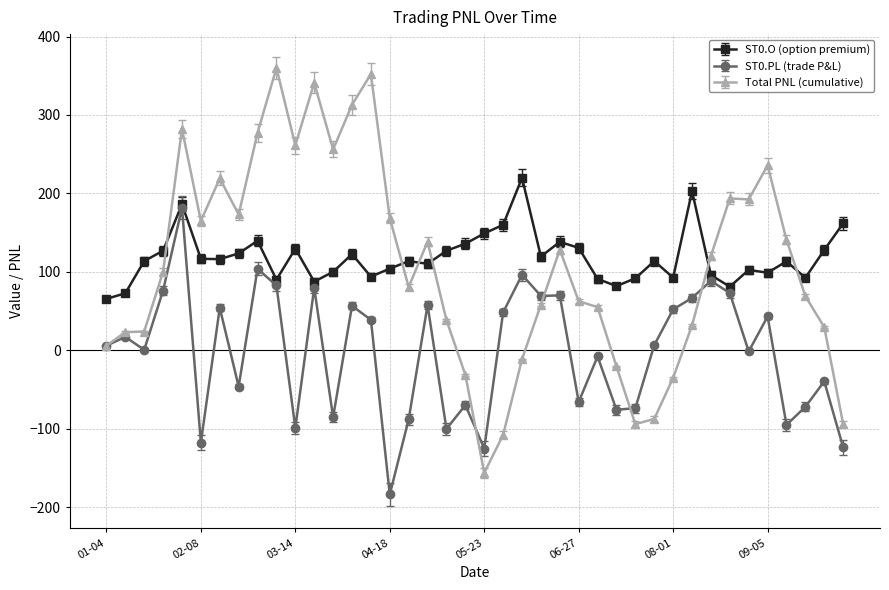

Which series has the largest range (max minus min)?

Total PNL (cumulative)